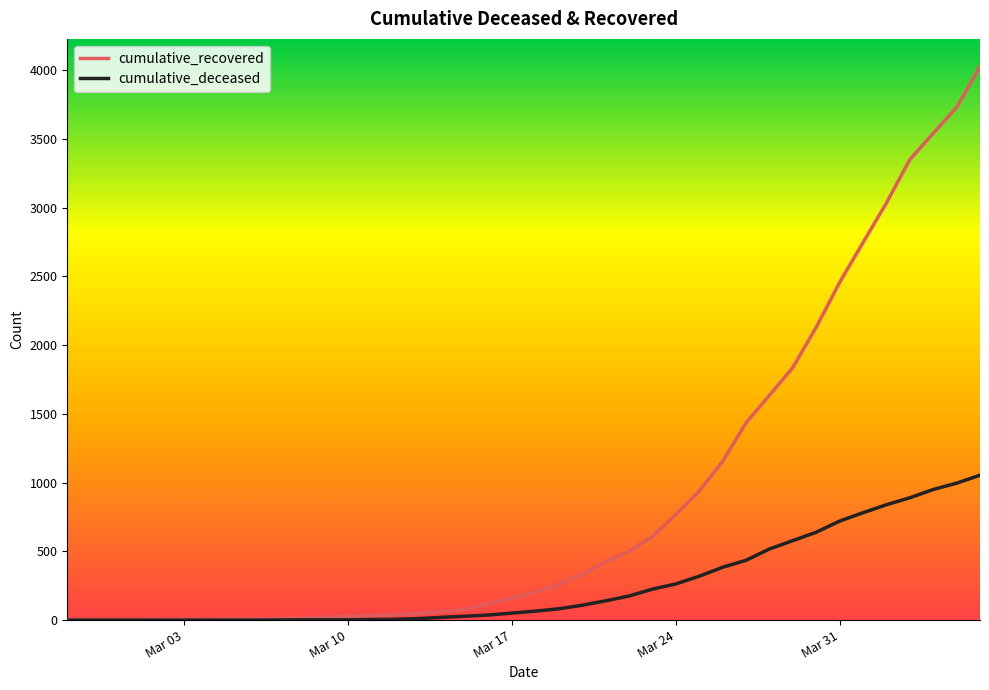

Which series has the largest total across all categories?

cumulative_recovered